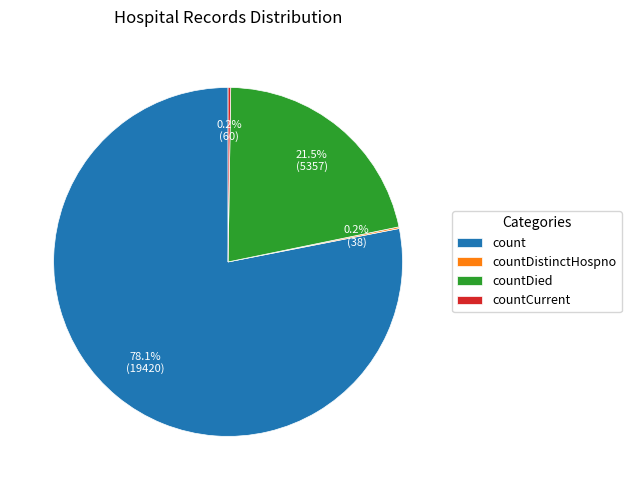

What is the largest slice in the pie chart?

count